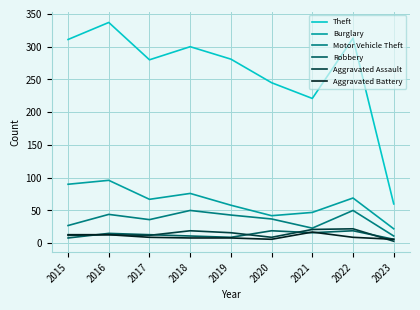

True or false: Theft has more than 0 interior local peaks.

True